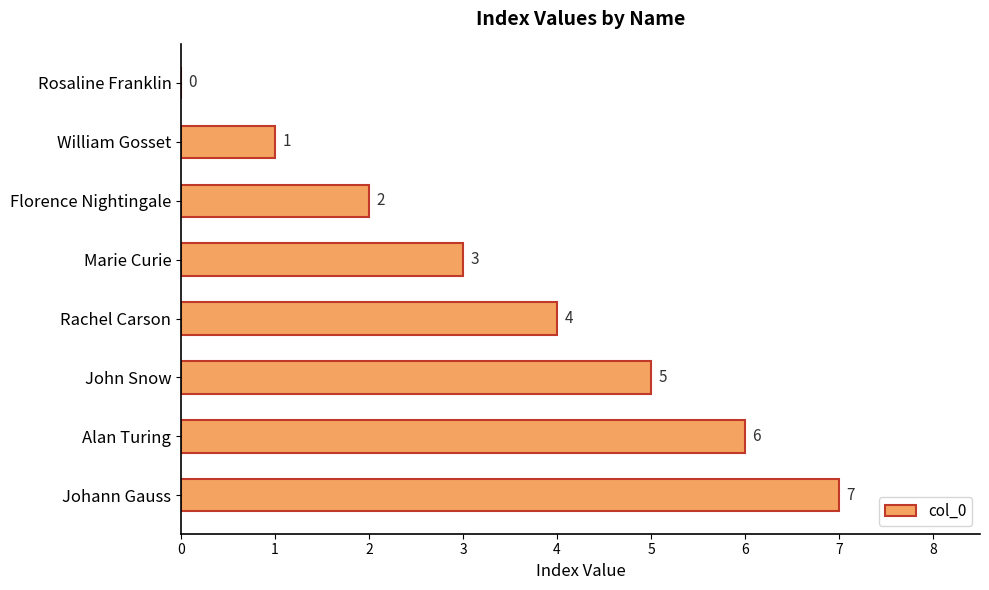

At which category does the chart reach its peak across all series?

Johann Gauss